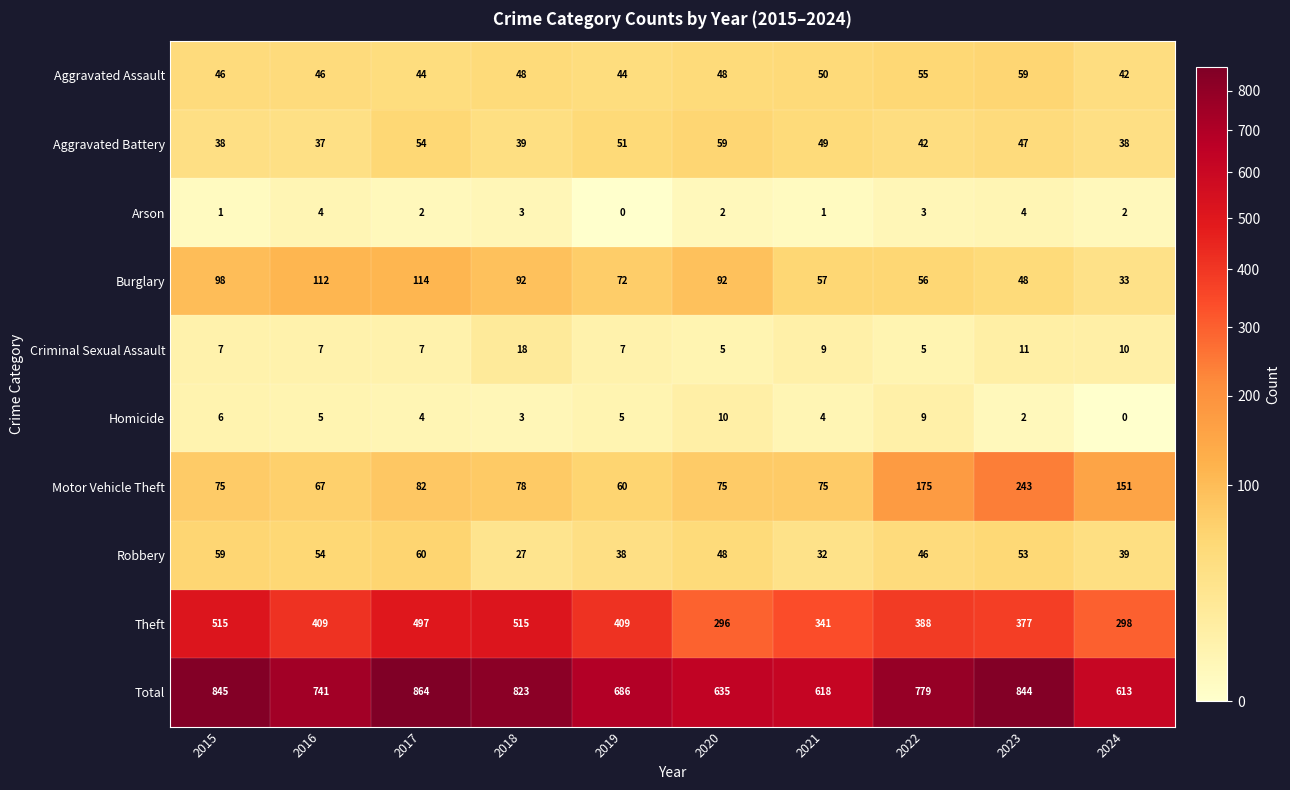

At 2019, list the series in order from largest to smallest.

Total, Theft, Burglary, Motor Vehicle Theft, Aggravated Battery, Aggravated Assault, Robbery, Criminal Sexual Assault, Homicide, Arson